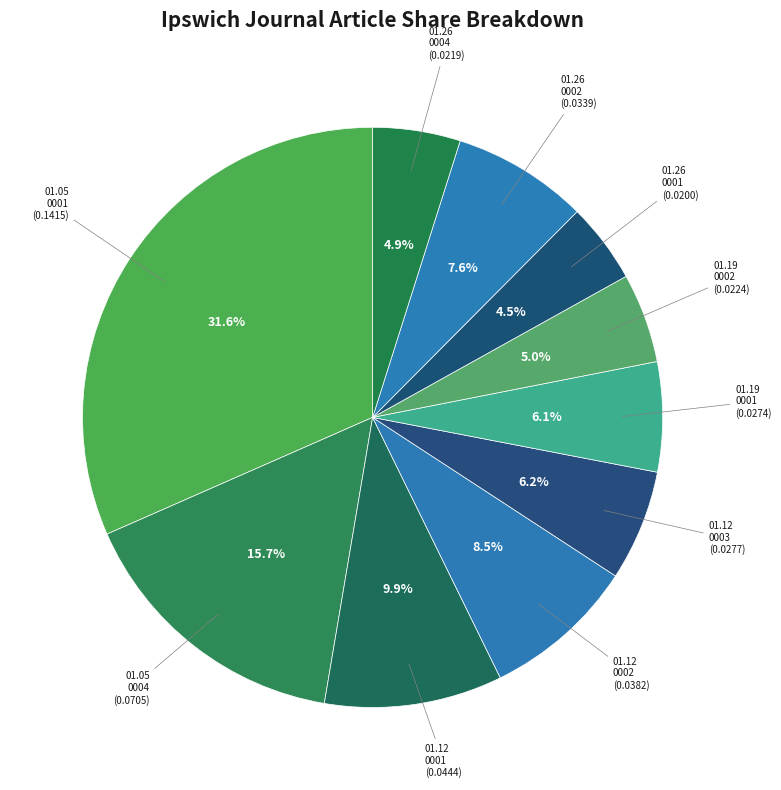

Count the number of slices in the pie.

10